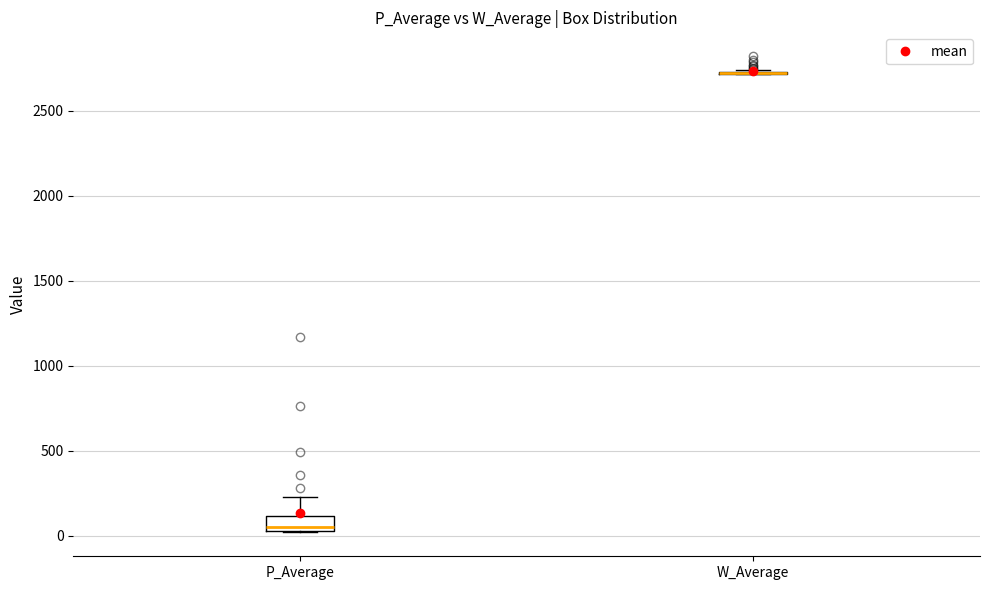

Where does the upper whisker of the box for P_Average end on the y-axis? The values are not printed on the chart, so give them approximately, as read against the axis.

250